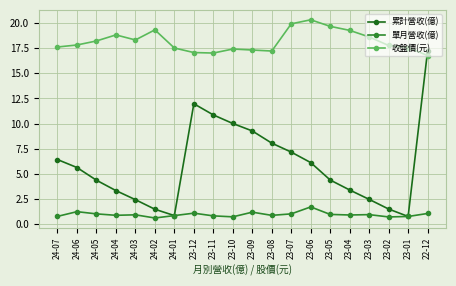

What is the average value of the 單月營收(億) series?

1.0